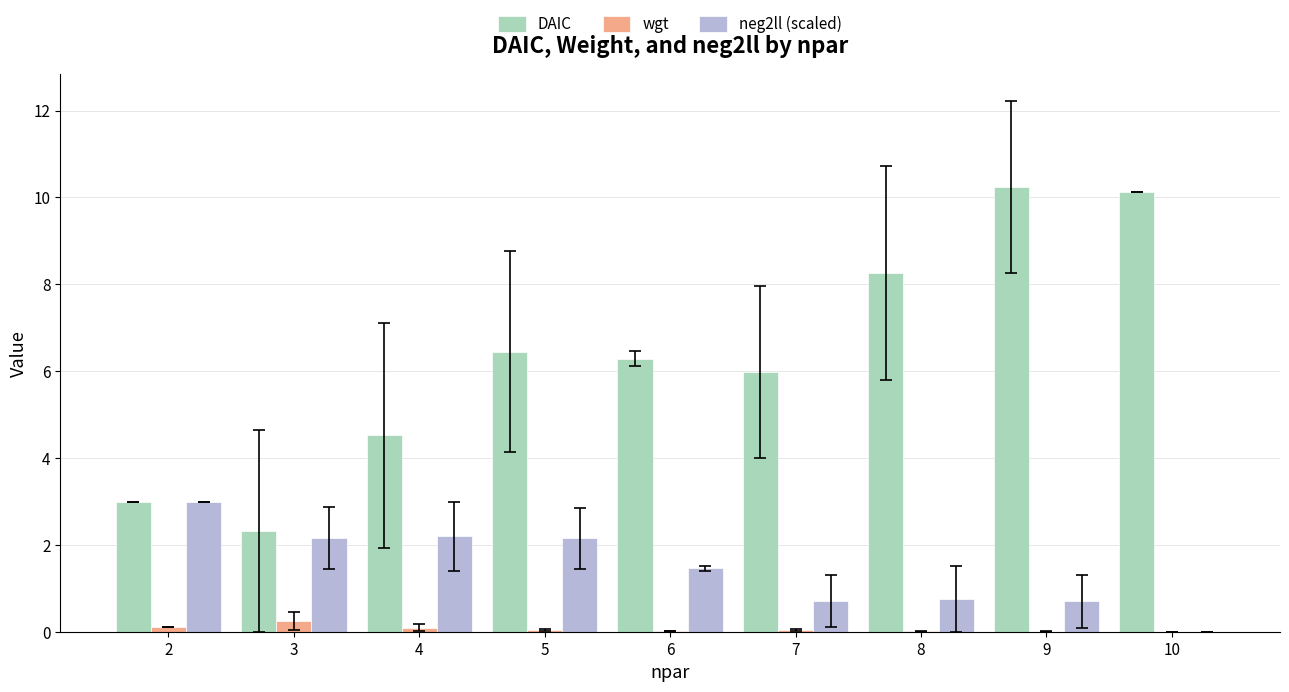

What is the sum of the DAIC values at 2 and 6?

9.3